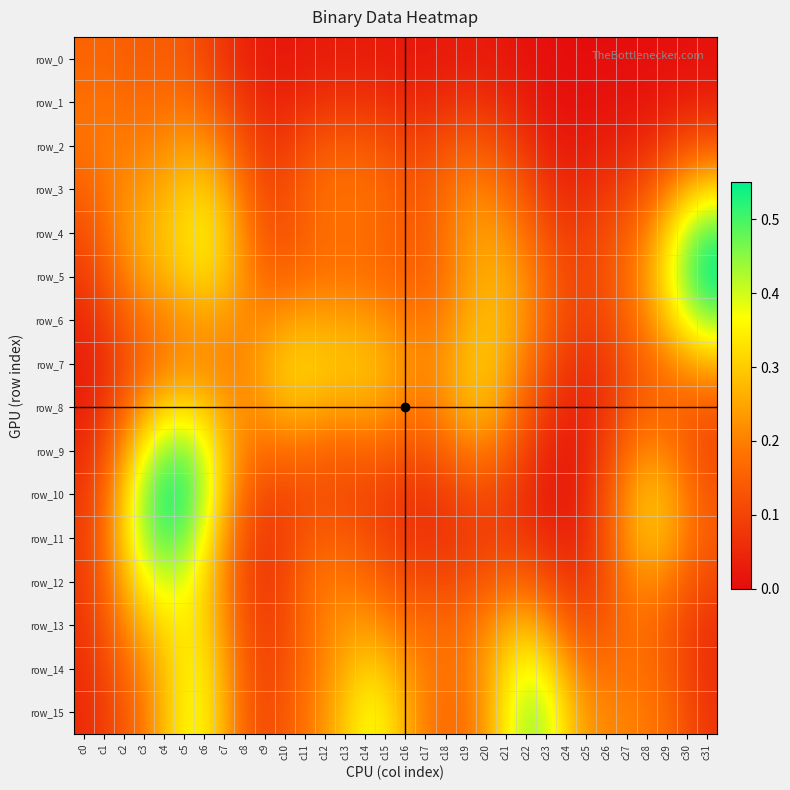

Reading left to right, list all the values displayed in this chart.

row_0: c0=0.2	c1=0.2	c2=0.1	c3=0.1	c4=0.1	c5=0.1	c6=0.1	c7=0.1	c8=0.0	c9=0.0	c10=0.0	c11=0.0	c12=0.0	c13=0.0	c14=0.0	c15=0.0	c16=0.0	c17=0.0	c18=0.0	c19=0.0	c20=0.0	c21=0.0	c22=0.0	c23=0.0	c24=0.0	c25=0.0	c26=0.0	c27=0.0	c28=0.0	c29=0.0	c30=0.0	c31=0.0
row_1: c0=0.2	c1=0.2	c2=0.2	c3=0.2	c4=0.2	c5=0.2	c6=0.2	c7=0.1	c8=0.1	c9=0.0	c10=0.0	c11=0.1	c12=0.1	c13=0.1	c14=0.1	c15=0.1	c16=0.1	c17=0.1	c18=0.1	c19=0.1	c20=0.1	c21=0.0	c22=0.0	c23=0.0	c24=0.0	c25=0.0	c26=0.0	c27=0.0	c28=0.0	c29=0.0	c30=0.0	c31=0.0
row_2: c0=0.2	c1=0.2	c2=0.2	c3=0.2	c4=0.2	c5=0.2	c6=0.2	c7=0.2	c8=0.1	c9=0.1	c10=0.1	c11=0.1	c12=0.1	c13=0.1	c14=0.1	c15=0.1	c16=0.1	c17=0.1	c18=0.1	c19=0.1	c20=0.1	c21=0.1	c22=0.1	c23=0.0	c24=0.0	c25=0.0	c26=0.0	c27=0.0	c28=0.1	c29=0.1	c30=0.1	c31=0.1
row_3: c0=0.2	c1=0.2	c2=0.2	c3=0.2	c4=0.3	c5=0.3	c6=0.3	c7=0.3	c8=0.2	c9=0.1	c10=0.1	c11=0.2	c12=0.2	c13=0.2	c14=0.2	c15=0.2	c16=0.1	c17=0.1	c18=0.2	c19=0.2	c20=0.2	c21=0.2	c22=0.1	c23=0.1	c24=0.1	c25=0.1	c26=0.1	c27=0.1	c28=0.1	c29=0.2	c30=0.3	c31=0.3
row_4: c0=0.1	c1=0.2	c2=0.2	c3=0.3	c4=0.3	c5=0.3	c6=0.3	c7=0.3	c8=0.2	c9=0.1	c10=0.1	c11=0.2	c12=0.2	c13=0.2	c14=0.2	c15=0.2	c16=0.1	c17=0.2	c18=0.2	c19=0.2	c20=0.2	c21=0.2	c22=0.2	c23=0.1	c24=0.1	c25=0.1	c26=0.1	c27=0.2	c28=0.2	c29=0.3	c30=0.4	c31=0.5
row_5: c0=0.1	c1=0.1	c2=0.2	c3=0.2	c4=0.3	c5=0.3	c6=0.3	c7=0.3	c8=0.2	c9=0.2	c10=0.2	c11=0.2	c12=0.2	c13=0.2	c14=0.2	c15=0.2	c16=0.2	c17=0.2	c18=0.2	c19=0.2	c20=0.3	c21=0.3	c22=0.2	c23=0.2	c24=0.1	c25=0.1	c26=0.1	c27=0.2	c28=0.2	c29=0.4	c30=0.5	c31=0.5
row_6: c0=0.1	c1=0.1	c2=0.1	c3=0.2	c4=0.2	c5=0.2	c6=0.2	c7=0.2	c8=0.2	c9=0.2	c10=0.2	c11=0.2	c12=0.2	c13=0.2	c14=0.2	c15=0.2	c16=0.2	c17=0.2	c18=0.2	c19=0.3	c20=0.3	c21=0.3	c22=0.2	c23=0.2	c24=0.1	c25=0.1	c26=0.1	c27=0.2	c28=0.2	c29=0.3	c30=0.4	c31=0.4
row_7: c0=0.0	c1=0.1	c2=0.1	c3=0.2	c4=0.2	c5=0.2	c6=0.2	c7=0.2	c8=0.2	c9=0.3	c10=0.3	c11=0.3	c12=0.3	c13=0.3	c14=0.3	c15=0.3	c16=0.2	c17=0.2	c18=0.2	c19=0.3	c20=0.3	c21=0.3	c22=0.2	c23=0.1	c24=0.1	c25=0.1	c26=0.1	c27=0.1	c28=0.2	c29=0.2	c30=0.2	c31=0.3
row_8: c0=0.0	c1=0.1	c2=0.2	c3=0.2	c4=0.3	c5=0.3	c6=0.3	c7=0.2	c8=0.2	c9=0.2	c10=0.3	c11=0.3	c12=0.3	c13=0.2	c14=0.2	c15=0.2	c16=0.2	c17=0.2	c18=0.2	c19=0.3	c20=0.3	c21=0.2	c22=0.1	c23=0.1	c24=0.1	c25=0.0	c26=0.1	c27=0.1	c28=0.2	c29=0.2	c30=0.1	c31=0.1
row_9: c0=0.1	c1=0.1	c2=0.2	c3=0.4	c4=0.4	c5=0.5	c6=0.4	c7=0.3	c8=0.2	c9=0.2	c10=0.2	c11=0.2	c12=0.2	c13=0.2	c14=0.2	c15=0.1	c16=0.1	c17=0.1	c18=0.2	c19=0.2	c20=0.2	c21=0.2	c22=0.1	c23=0.1	c24=0.0	c25=0.0	c26=0.1	c27=0.2	c28=0.2	c29=0.2	c30=0.2	c31=0.1
row_10: c0=0.1	c1=0.2	c2=0.3	c3=0.4	c4=0.5	c5=0.5	c6=0.4	c7=0.3	c8=0.2	c9=0.1	c10=0.1	c11=0.1	c12=0.1	c13=0.1	c14=0.1	c15=0.1	c16=0.1	c17=0.1	c18=0.1	c19=0.1	c20=0.1	c21=0.1	c22=0.1	c23=0.0	c24=0.0	c25=0.1	c26=0.1	c27=0.2	c28=0.3	c29=0.3	c30=0.2	c31=0.1
row_11: c0=0.1	c1=0.2	c2=0.3	c3=0.4	c4=0.5	c5=0.5	c6=0.4	c7=0.2	c8=0.1	c9=0.1	c10=0.1	c11=0.1	c12=0.1	c13=0.1	c14=0.1	c15=0.1	c16=0.1	c17=0.1	c18=0.1	c19=0.1	c20=0.1	c21=0.1	c22=0.1	c23=0.1	c24=0.0	c25=0.1	c26=0.1	c27=0.2	c28=0.3	c29=0.3	c30=0.2	c31=0.1
row_12: c0=0.1	c1=0.2	c2=0.3	c3=0.4	c4=0.4	c5=0.4	c6=0.3	c7=0.2	c8=0.1	c9=0.1	c10=0.1	c11=0.2	c12=0.2	c13=0.2	c14=0.2	c15=0.1	c16=0.1	c17=0.1	c18=0.1	c19=0.1	c20=0.1	c21=0.2	c22=0.2	c23=0.1	c24=0.1	c25=0.1	c26=0.1	c27=0.2	c28=0.2	c29=0.2	c30=0.1	c31=0.1
row_13: c0=0.1	c1=0.1	c2=0.2	c3=0.3	c4=0.3	c5=0.3	c6=0.3	c7=0.2	c8=0.1	c9=0.1	c10=0.1	c11=0.2	c12=0.2	c13=0.2	c14=0.2	c15=0.2	c16=0.2	c17=0.2	c18=0.2	c19=0.2	c20=0.2	c21=0.3	c22=0.3	c23=0.2	c24=0.2	c25=0.1	c26=0.1	c27=0.2	c28=0.2	c29=0.1	c30=0.1	c31=0.1
row_14: c0=0.1	c1=0.1	c2=0.2	c3=0.2	c4=0.3	c5=0.3	c6=0.3	c7=0.2	c8=0.2	c9=0.1	c10=0.1	c11=0.2	c12=0.2	c13=0.3	c14=0.3	c15=0.3	c16=0.2	c17=0.2	c18=0.2	c19=0.2	c20=0.2	c21=0.3	c22=0.4	c23=0.3	c24=0.2	c25=0.2	c26=0.2	c27=0.2	c28=0.2	c29=0.1	c30=0.1	c31=0.1
row_15: c0=0.1	c1=0.1	c2=0.1	c3=0.2	c4=0.3	c5=0.4	c6=0.3	c7=0.3	c8=0.2	c9=0.1	c10=0.1	c11=0.2	c12=0.2	c13=0.3	c14=0.4	c15=0.3	c16=0.3	c17=0.2	c18=0.2	c19=0.2	c20=0.2	c21=0.4	c22=0.4	c23=0.4	c24=0.3	c25=0.2	c26=0.2	c27=0.2	c28=0.2	c29=0.2	c30=0.1	c31=0.1